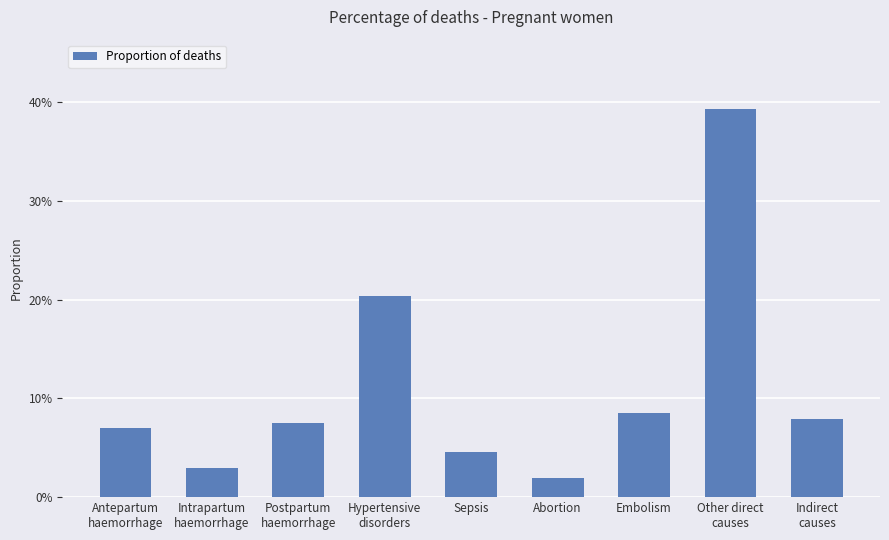

Rank the categories by value from lowest to highest.

Abortion, Intrapartum
haemorrhage, Sepsis, Antepartum
haemorrhage, Postpartum
haemorrhage, Indirect
causes, Embolism, Hypertensive
disorders, Other direct
causes